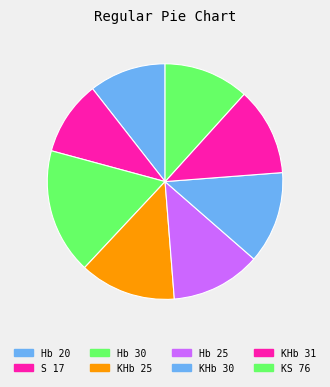

What is the ratio of the value at Hb 30 to the value at Hb 25?

1.4